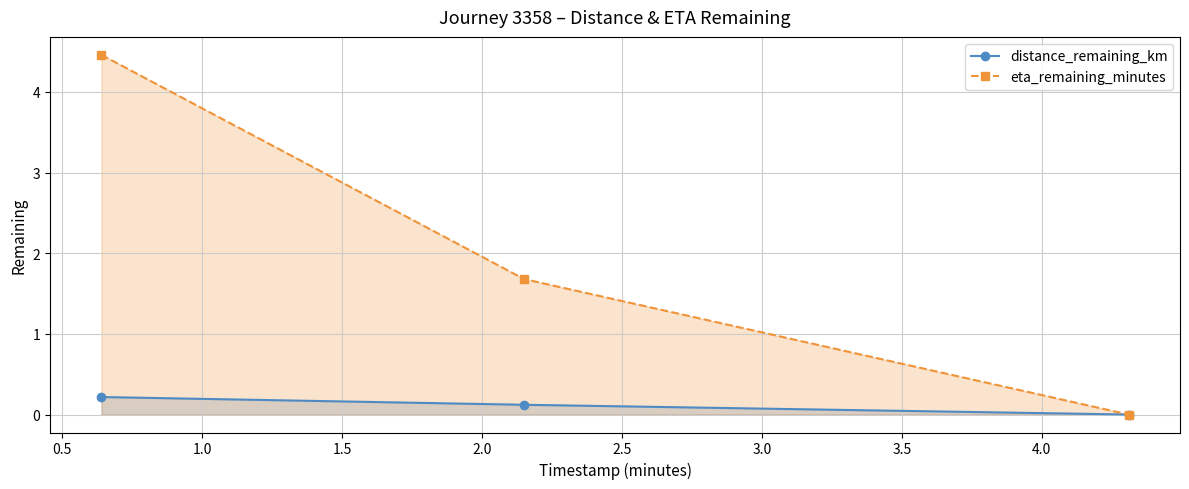

How many lines are shown in the chart?

2